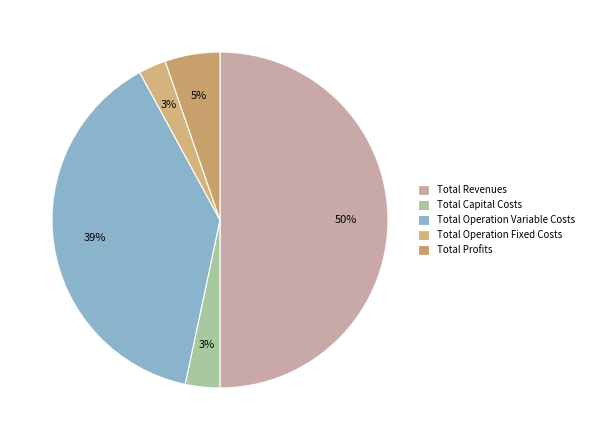

Count the number of slices in the pie.

5